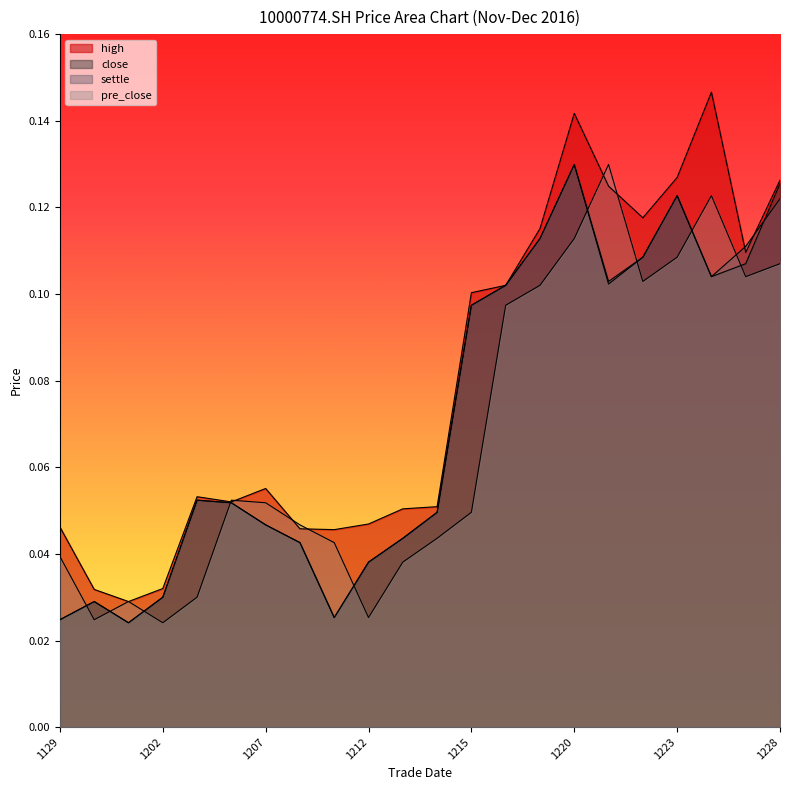

What is the average value of the pre_close series?

0.1